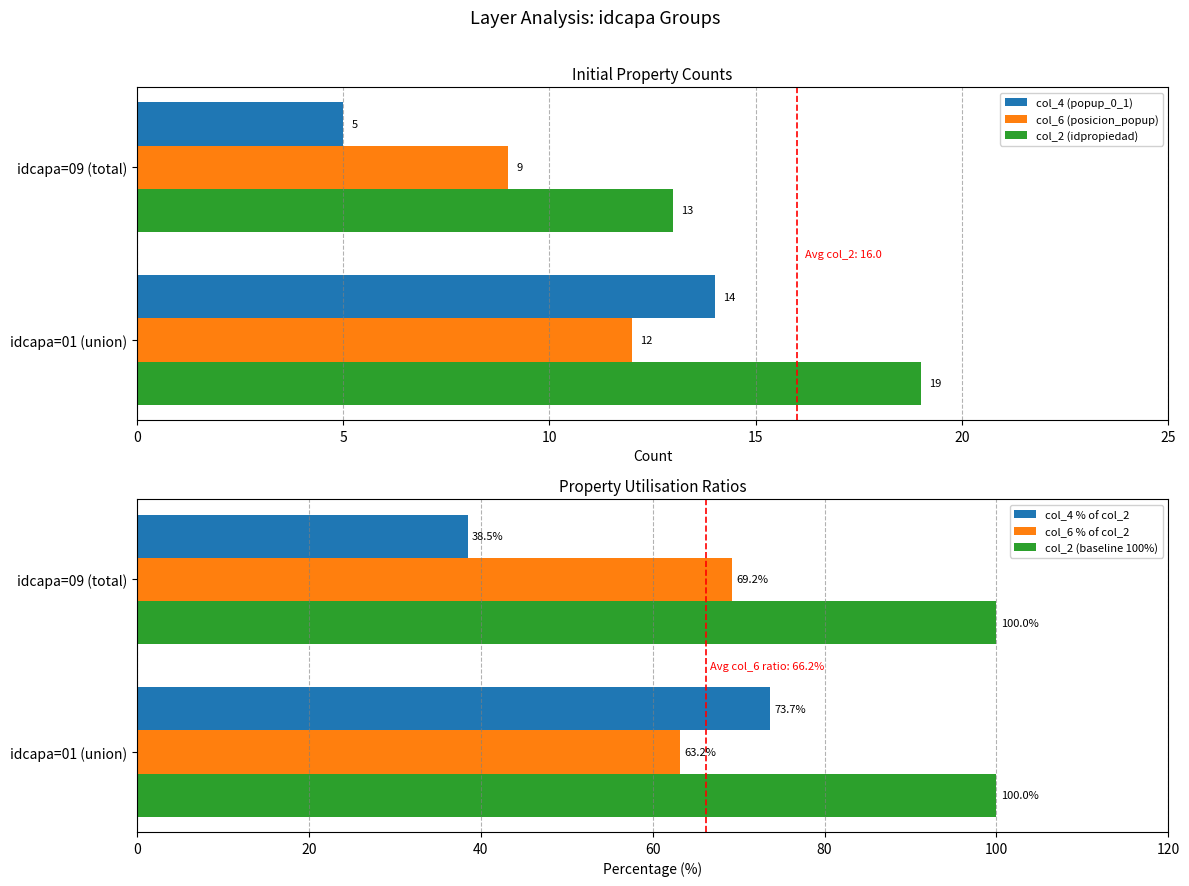

Is the value of col_4 (popup_0_1) at idcapa=01 (union) greater than the value of col_6 (posicion_popup) at idcapa=01 (union)?

Yes